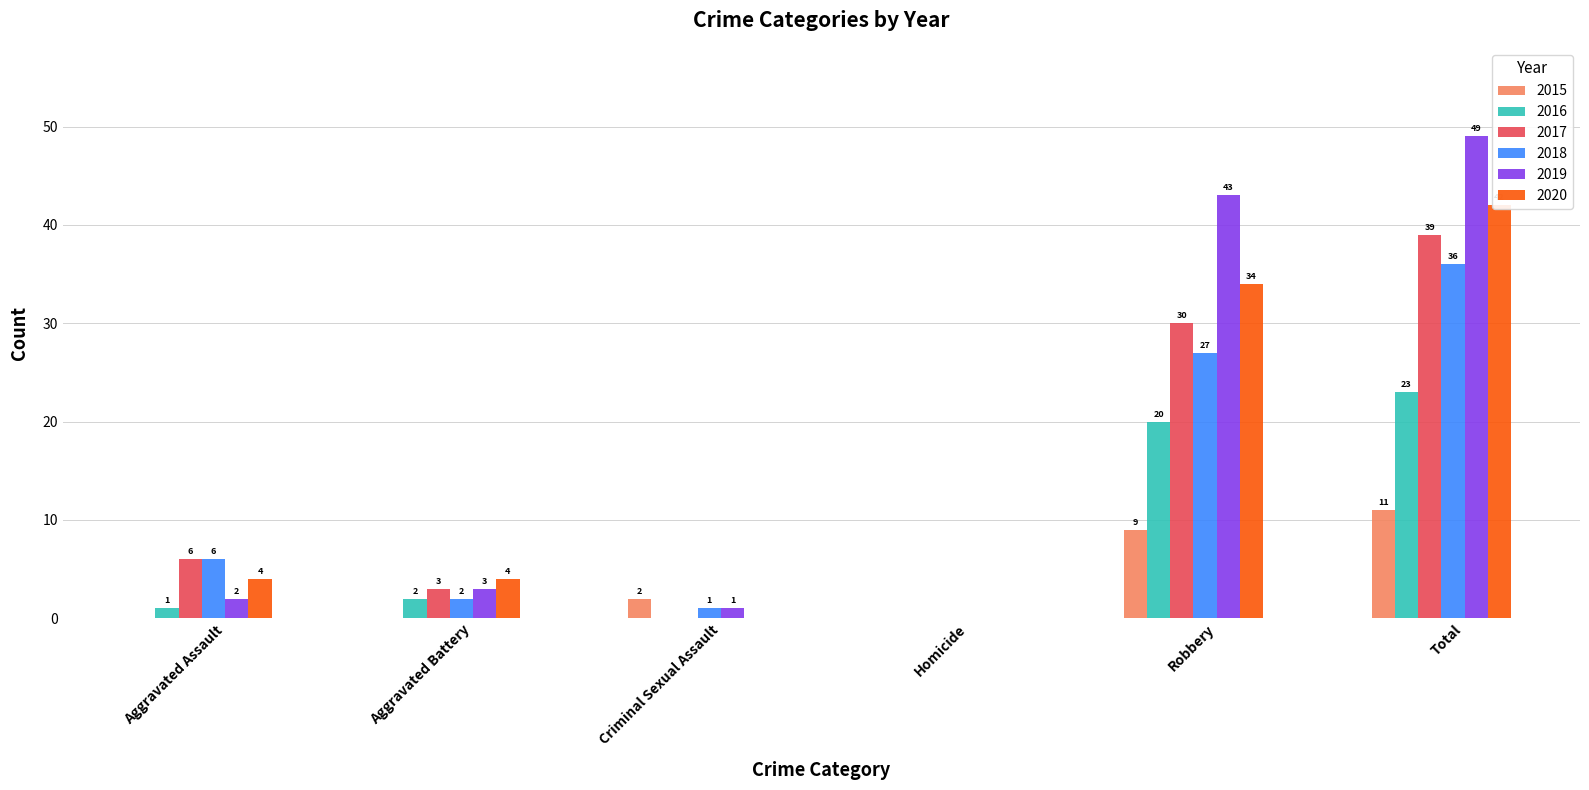

Are the bars horizontal?

No